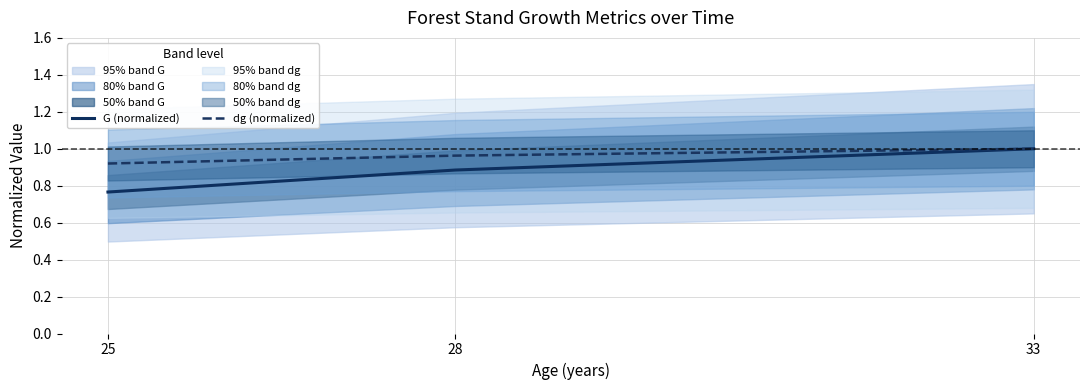

The G (normalized) series shows 0.8 at 25. True or false?

True